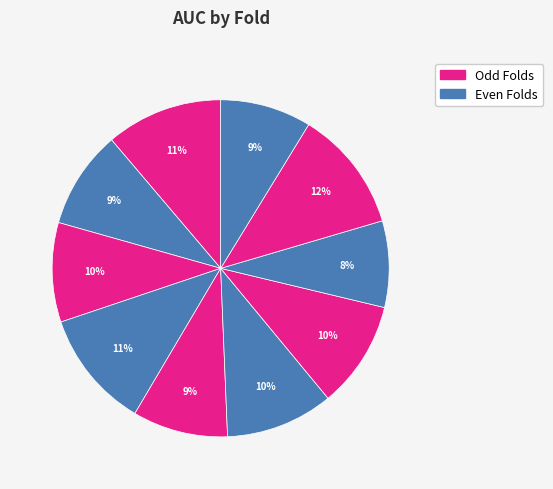

How many slices are in this pie chart?

10